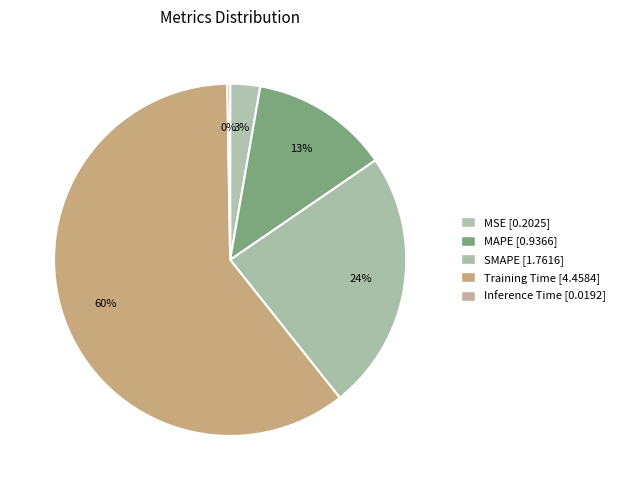

Which slice is the smallest?

Inference Time